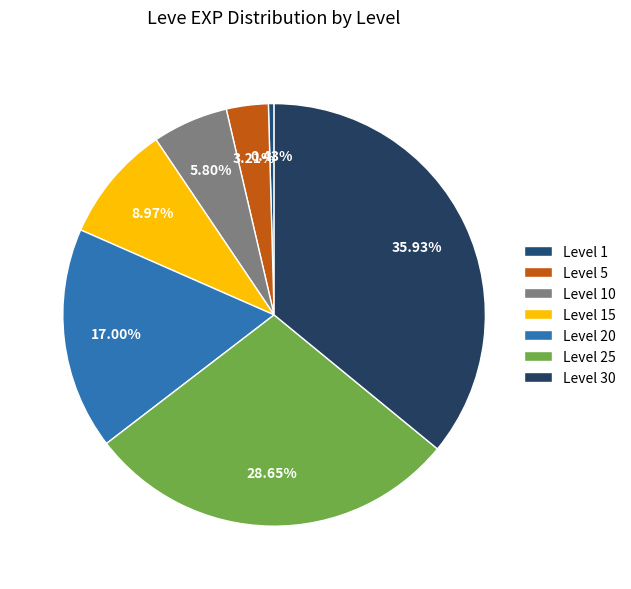

What is the smallest slice in the pie chart?

Level 1